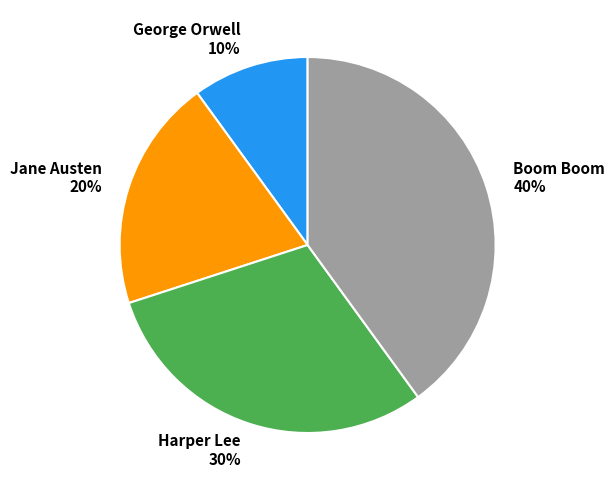

Is there a majority slice in this chart?

No